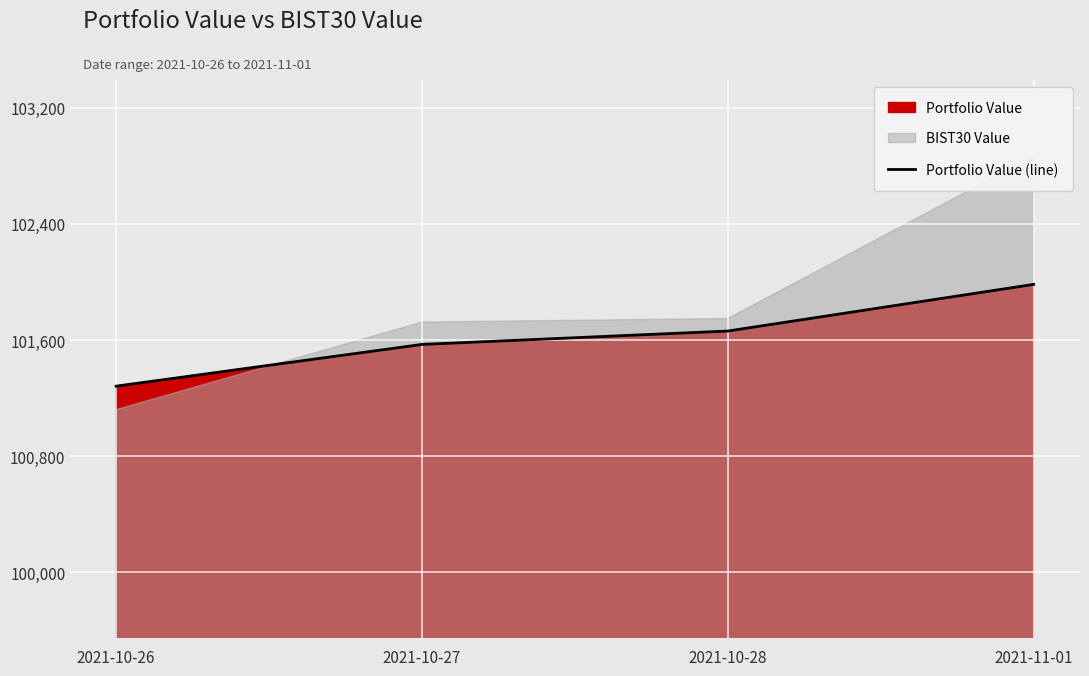

What is the value of the 2nd point from the left?

101569.4